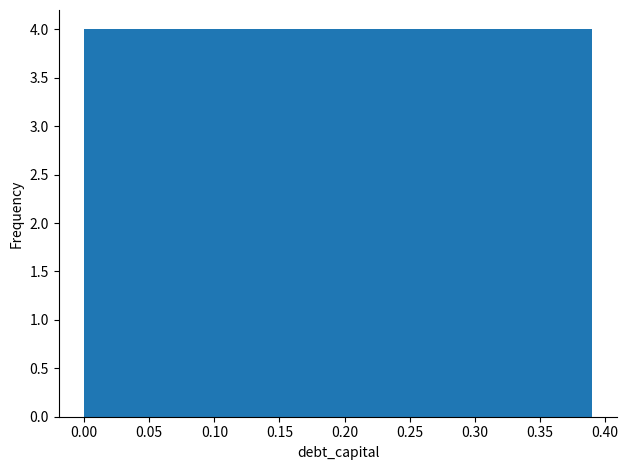

Reading left to right, list every bar in this chart as the range it spans on the x-axis followed by its height. Neither the bar edges nor the heights are printed on the chart, so give them approximately, as read against the axes.

0.000 to 0.039: 4
0.039 to 0.078: 4
0.078 to 0.117: 4
0.117 to 0.156: 4
0.156 to 0.195: 4
0.195 to 0.234: 4
0.234 to 0.273: 4
0.273 to 0.312: 4
0.312 to 0.351: 4
0.351 to 0.390: 4